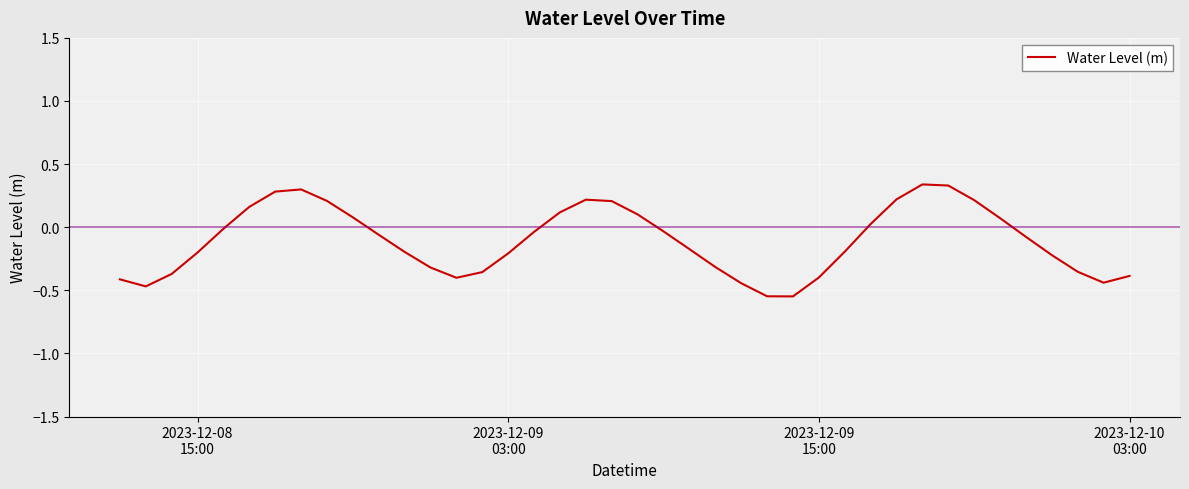

How many distinct data groups are displayed?

1